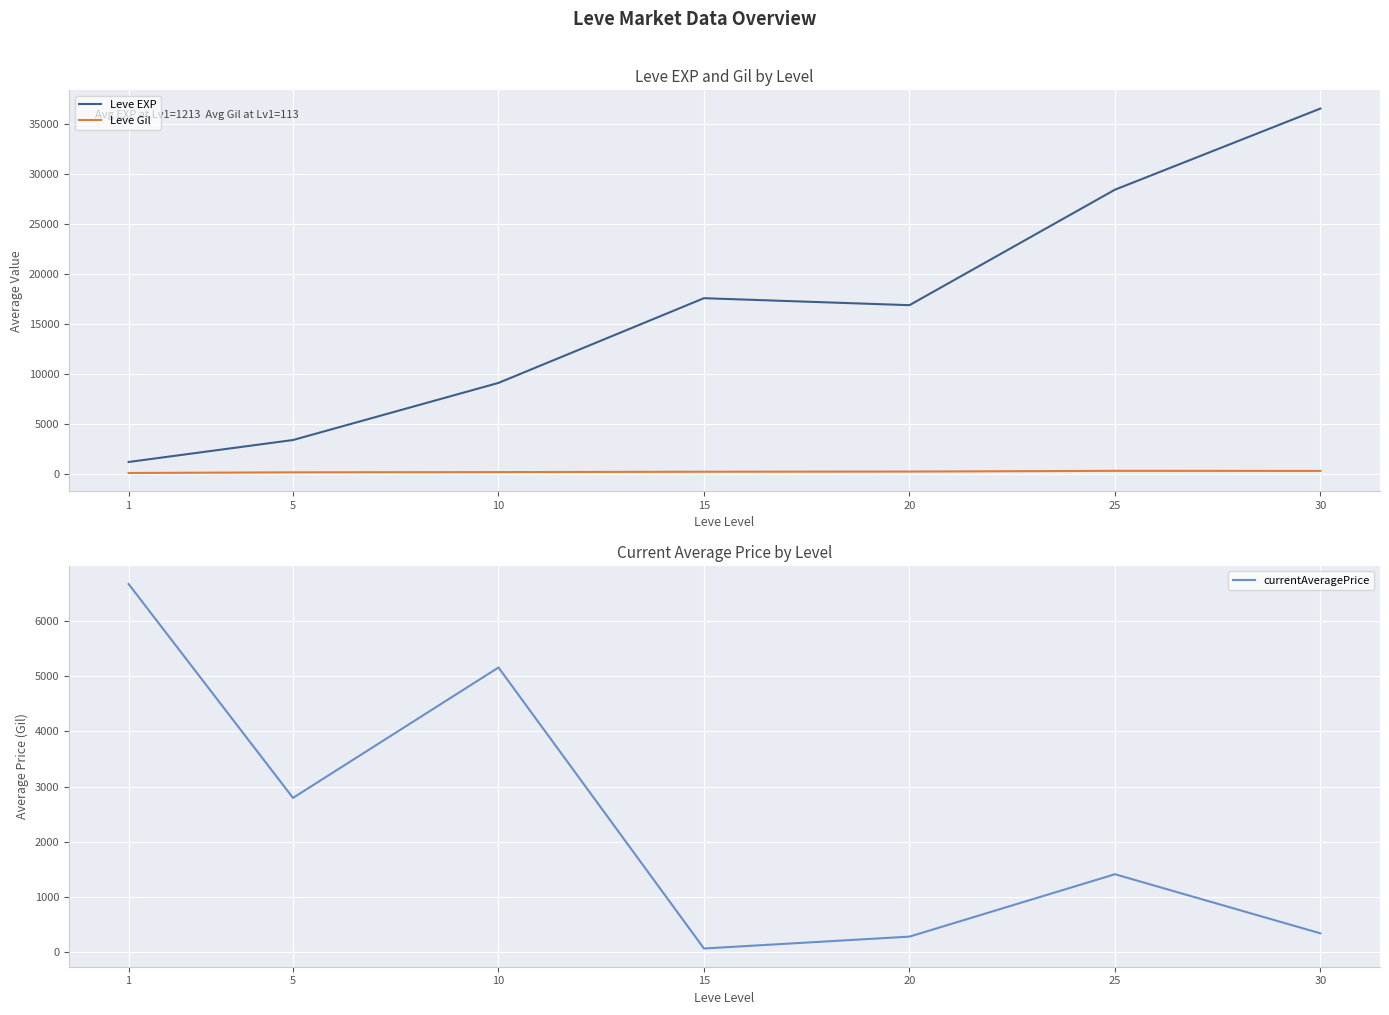

At which label is Leve EXP closest to 18852?

15